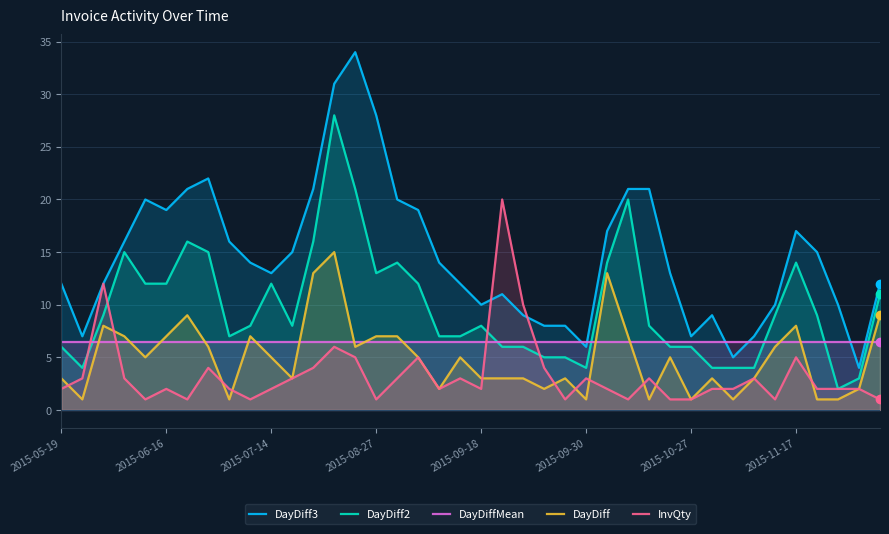

What is the value of the DayDiff point at the 6th from the left?

7.0